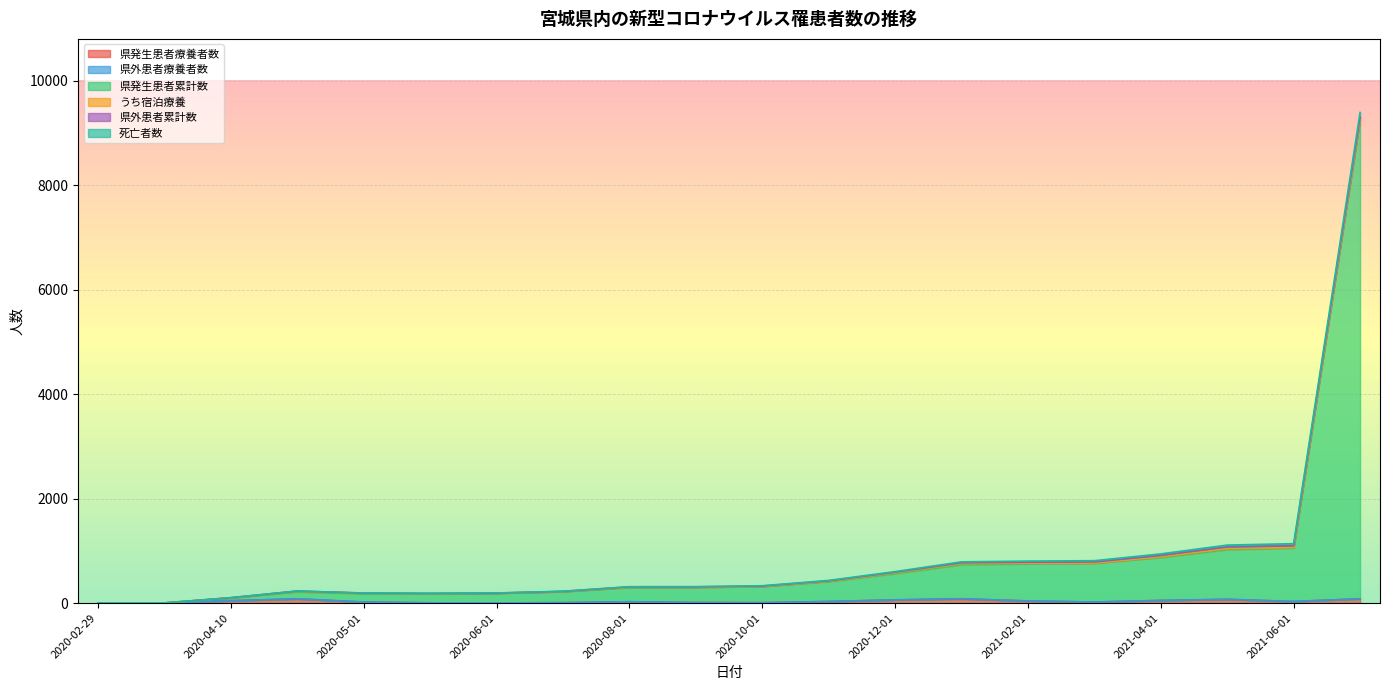

True or false: 県発生患者累計数 has a value of 456 at 2020-08-01.

False